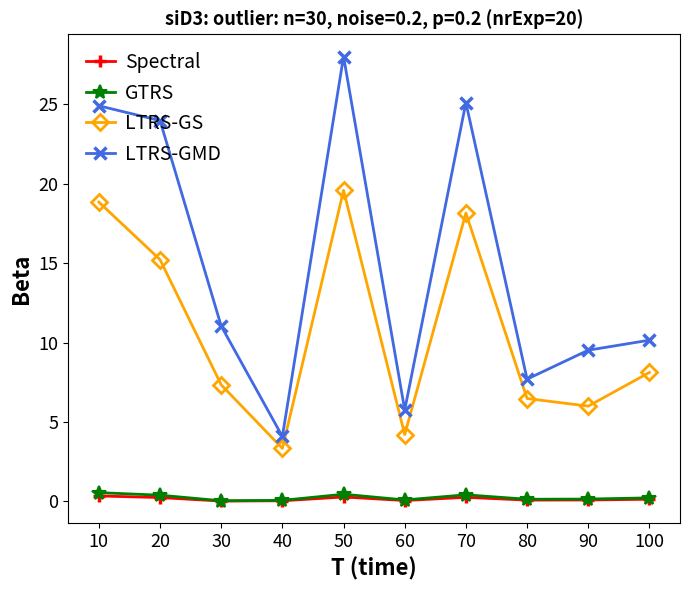

How many interior local peaks does the LTRS-GMD series have?

2